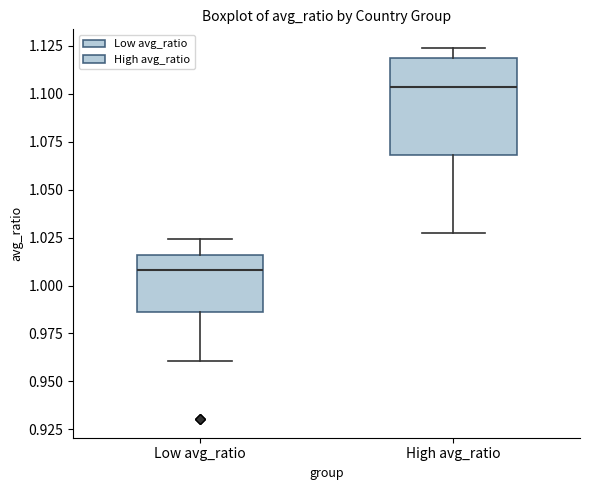

Reading left to right, transcribe this box plot: for each box, give where its median line is, the range the box spans, and where its two whiskers end, as read against the y-axis. The values are not printed on the chart, so give them approximately, as read against the axis.

Low avg_ratio: median 1.010, box 0.985 to 1.015, whiskers 0.960 to 1.025
High avg_ratio: median 1.105, box 1.070 to 1.120, whiskers 1.025 to 1.125